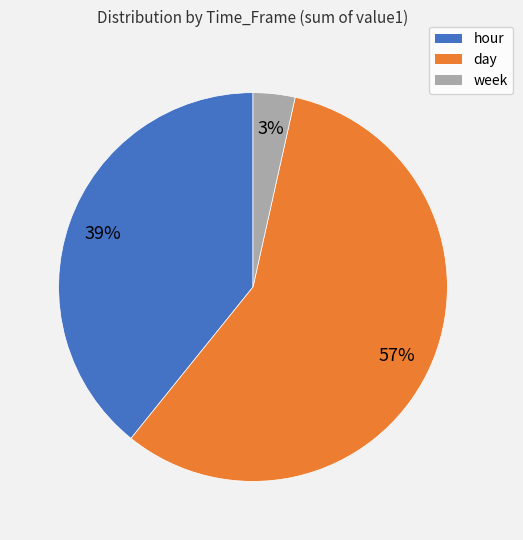

Which category has the smallest portion of the pie?

week